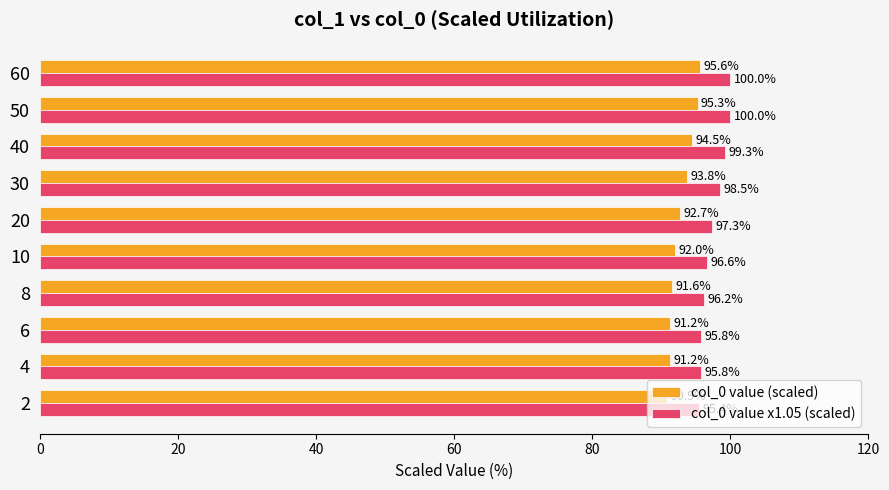

What is the total value across all series at 50?

195.3